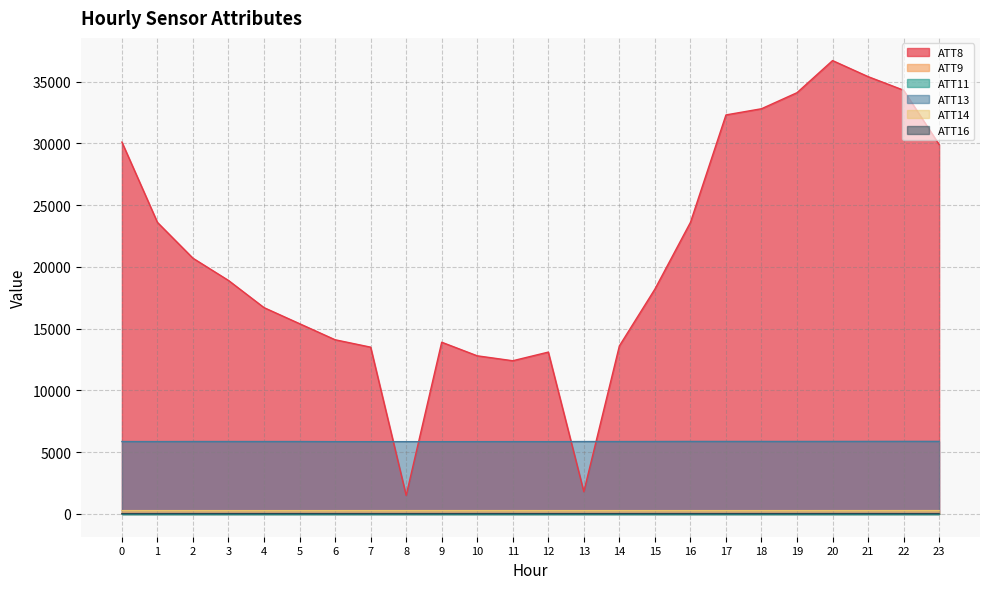

In ATT13, how many points are lower than both neighbors (excluding endpoints)?

6